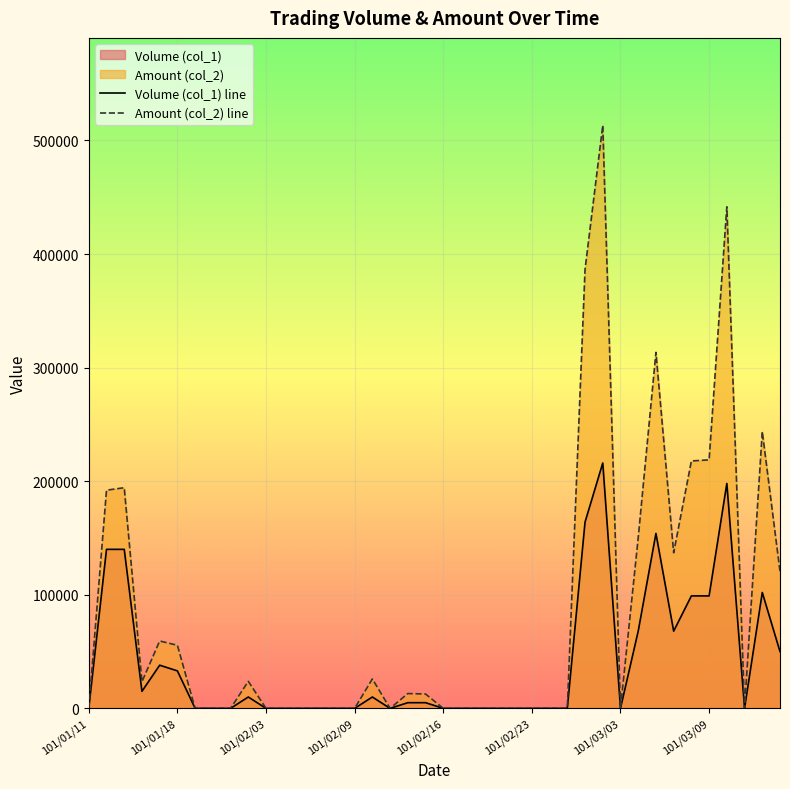

Count the number of data series in this chart.

2